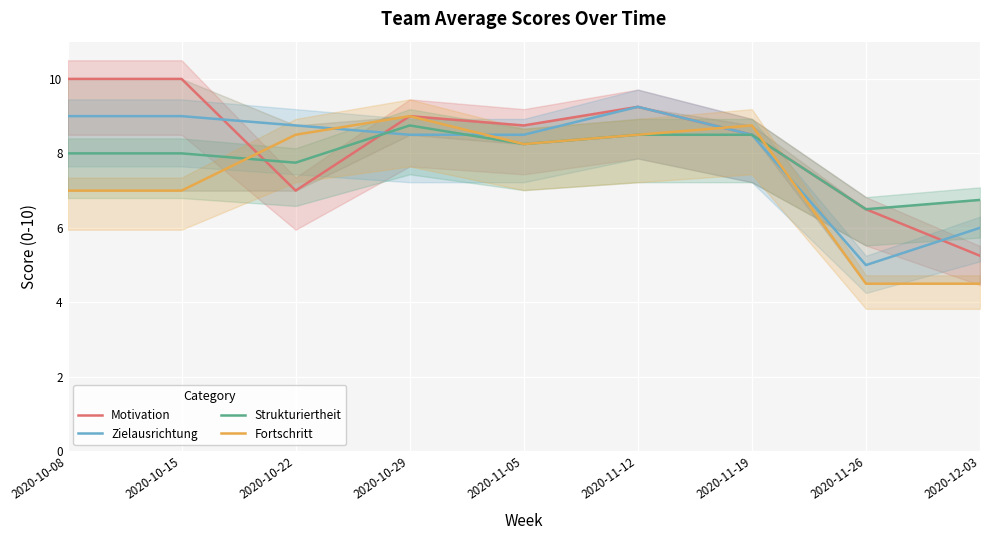

What are all the series names shown in the legend?

Motivation, Zielausrichtung, Strukturiertheit, Fortschritt